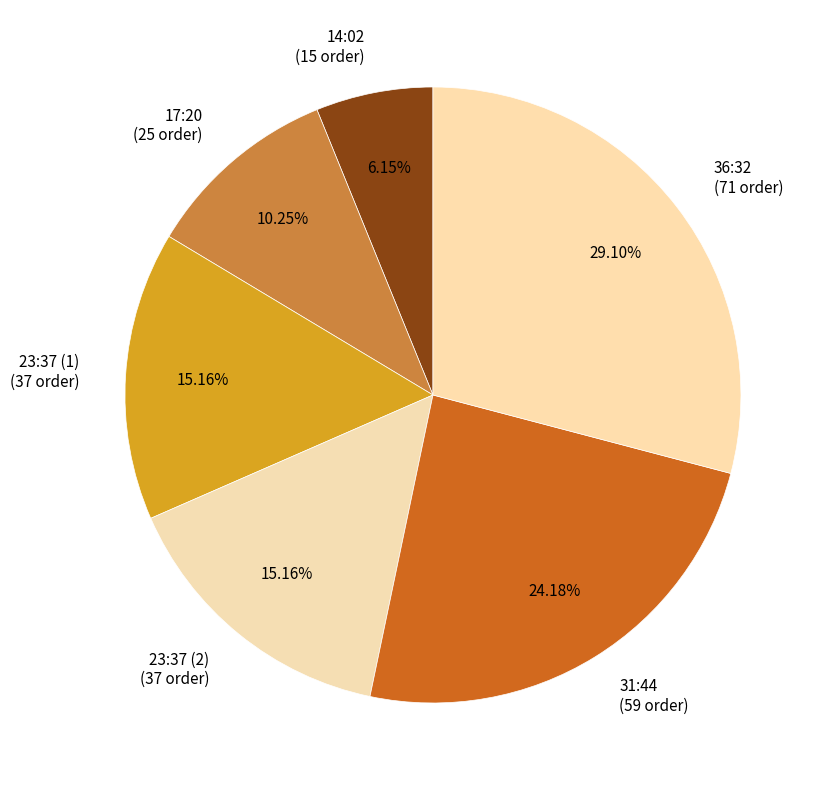

To the nearest percent, what is the combined percentage of 36:32 and 23:37 (2)?

44%